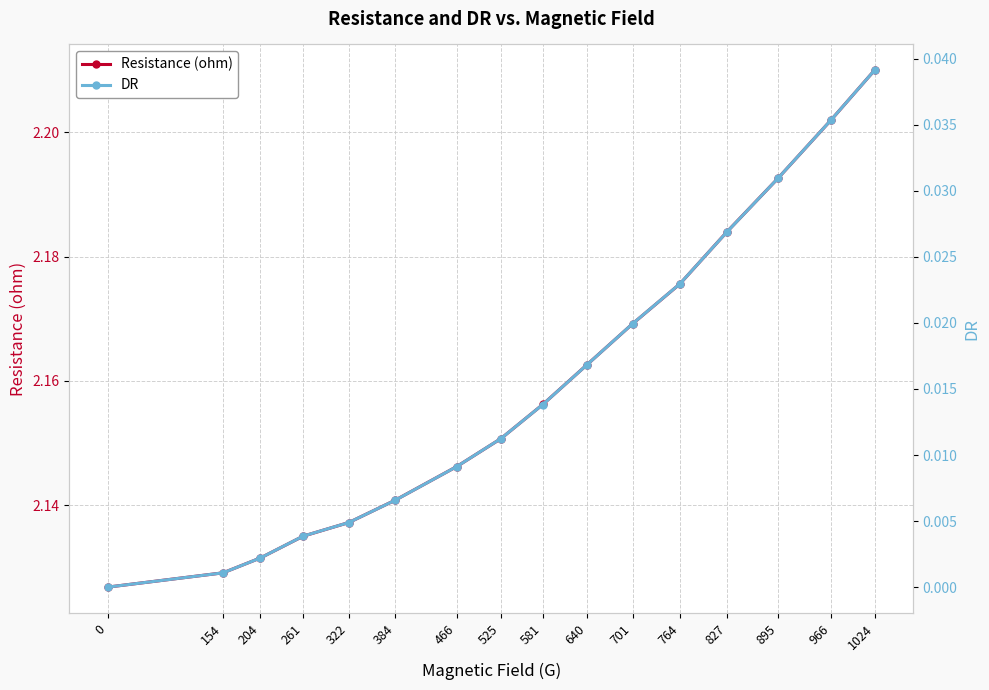

Count the number of categories in the chart.

16